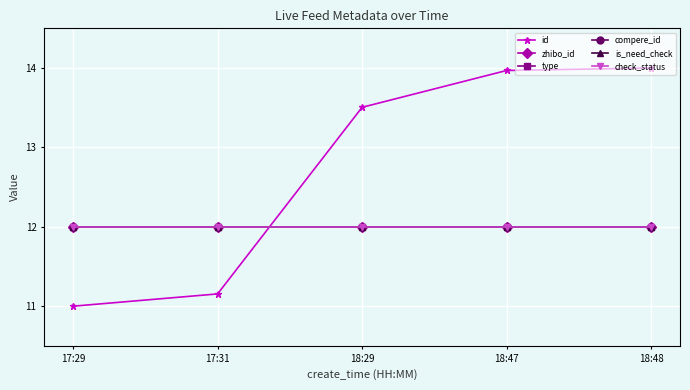

Is it true that compere_id equals 12.0 at 18:47?

True